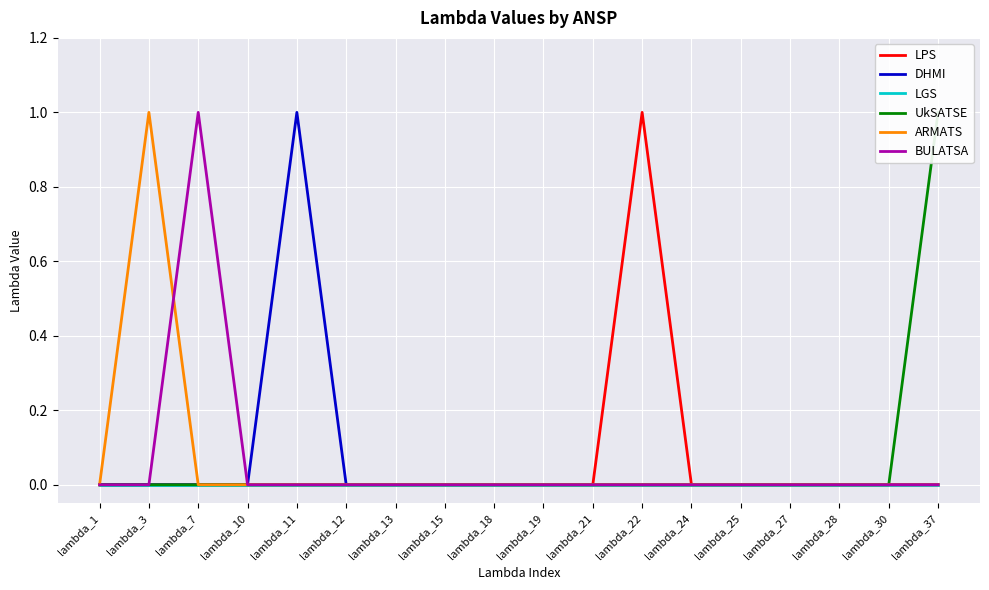

The value of UkSATSE at lambda_7 is 0. True or false?

True